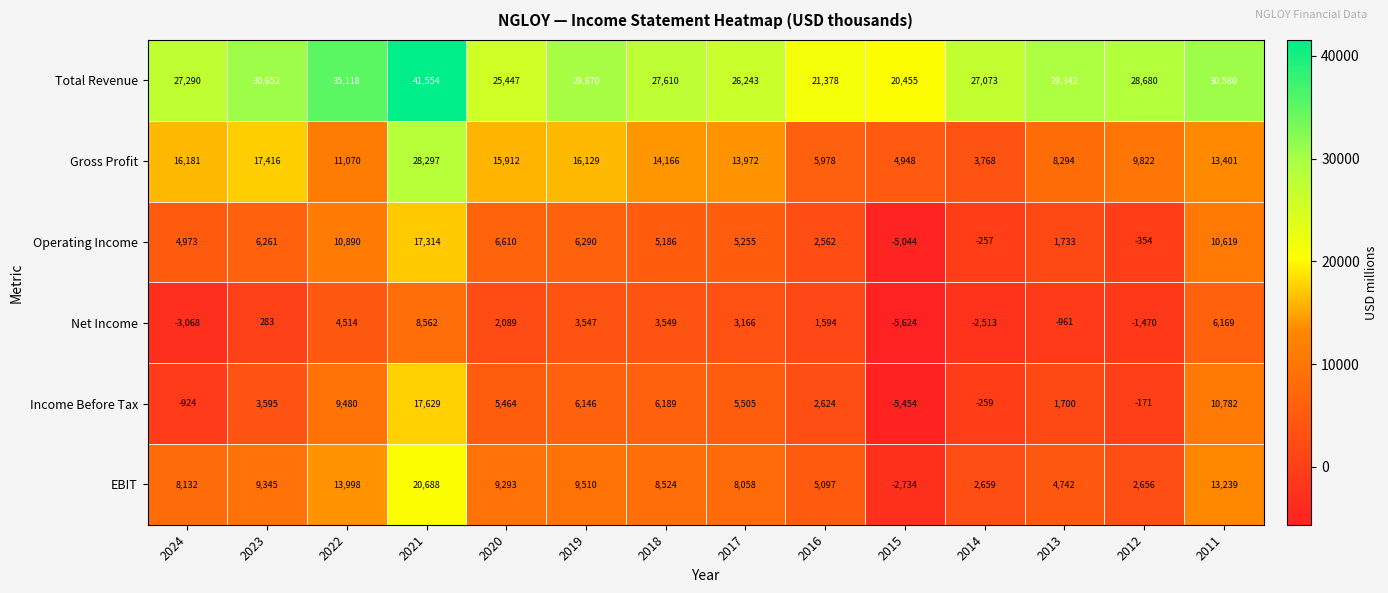

Which series has the largest range (max minus min)?

Gross Profit